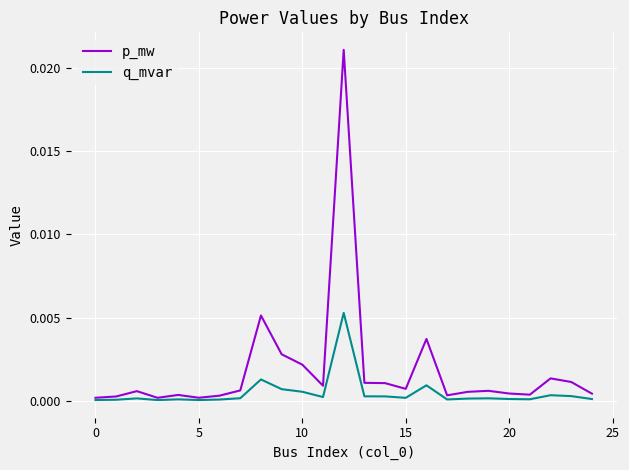

List the series in order of their overall mean, highest first.

p_mw, q_mvar